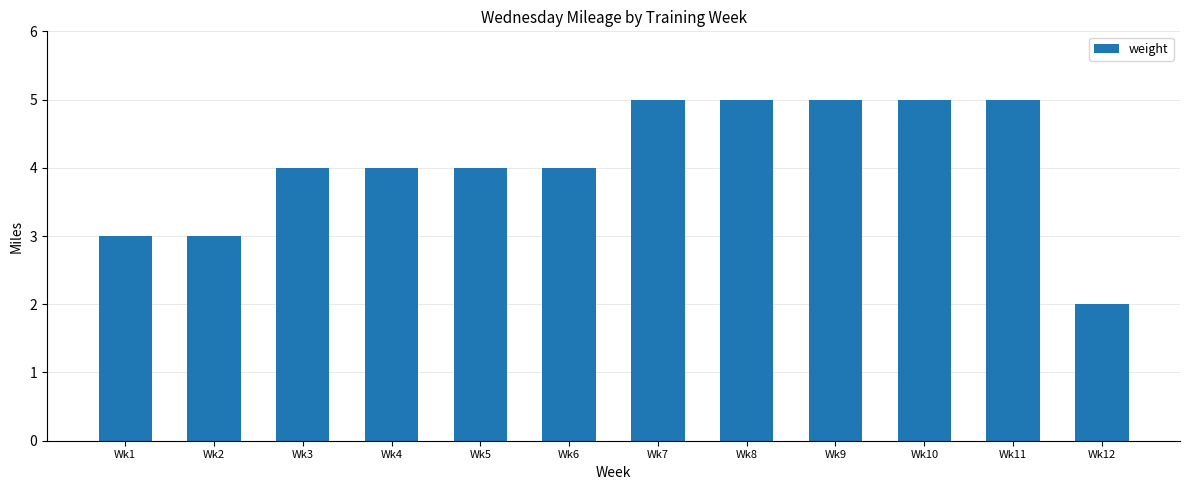

What is the greatest value displayed?

5